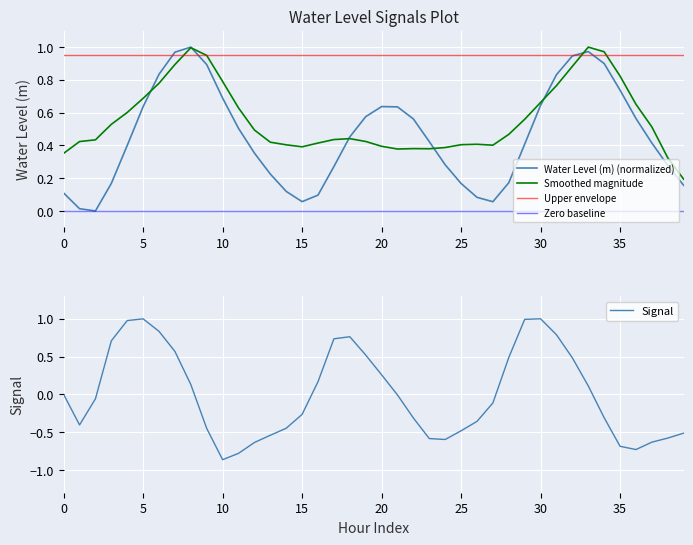

What is the difference between the highest and lowest values at 26?

1.3